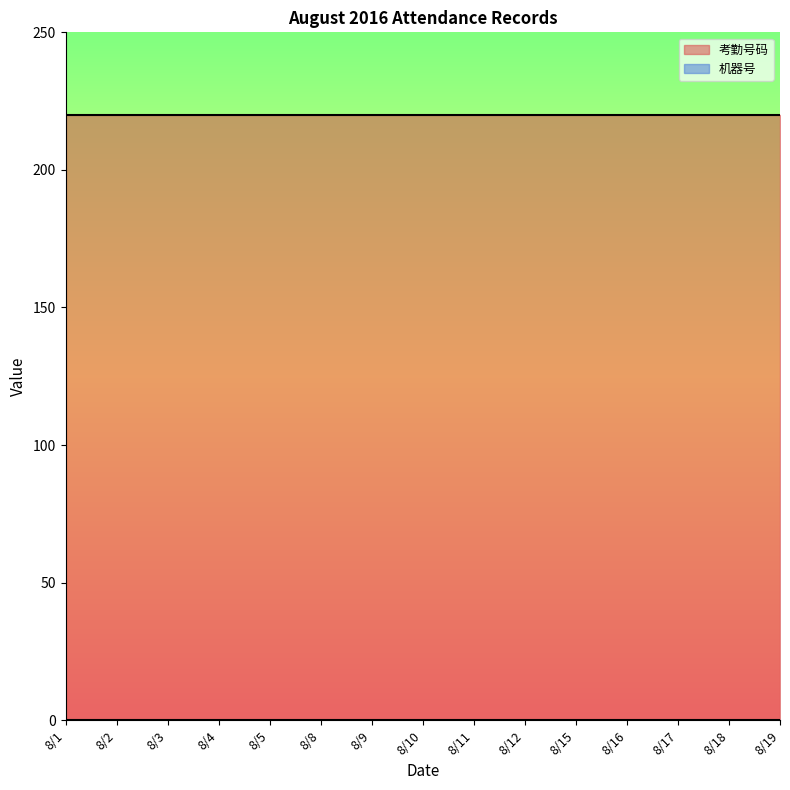

Rank the series at 8/15 from highest to lowest value.

考勤号码, 机器号